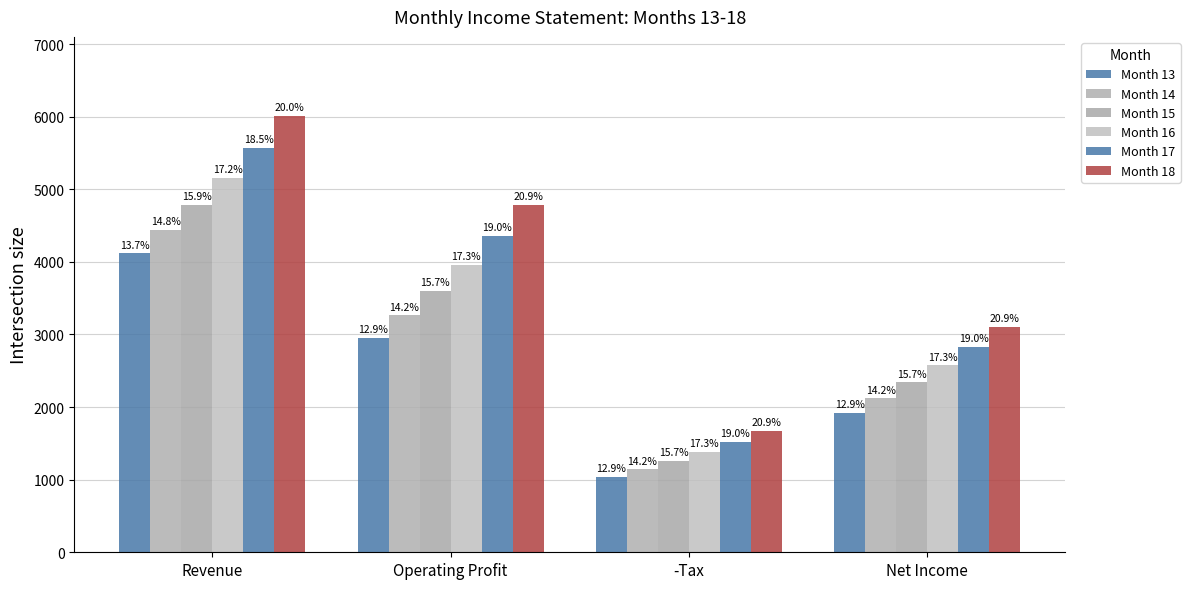

Are the bars grouped side by side (vs. stacked)?

Yes